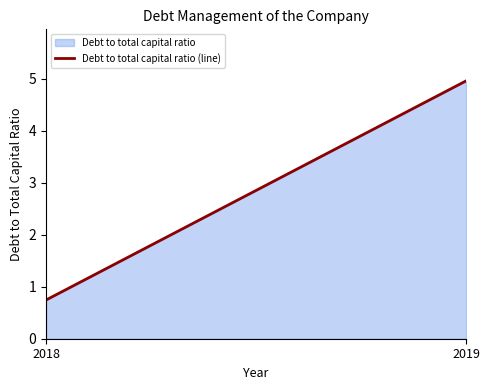

Rank the categories by value from highest to lowest.

2019, 2018